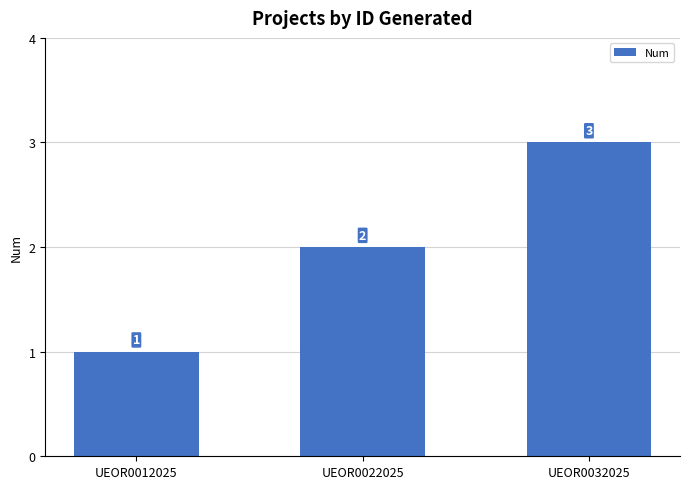

How many data points does each series have?

3